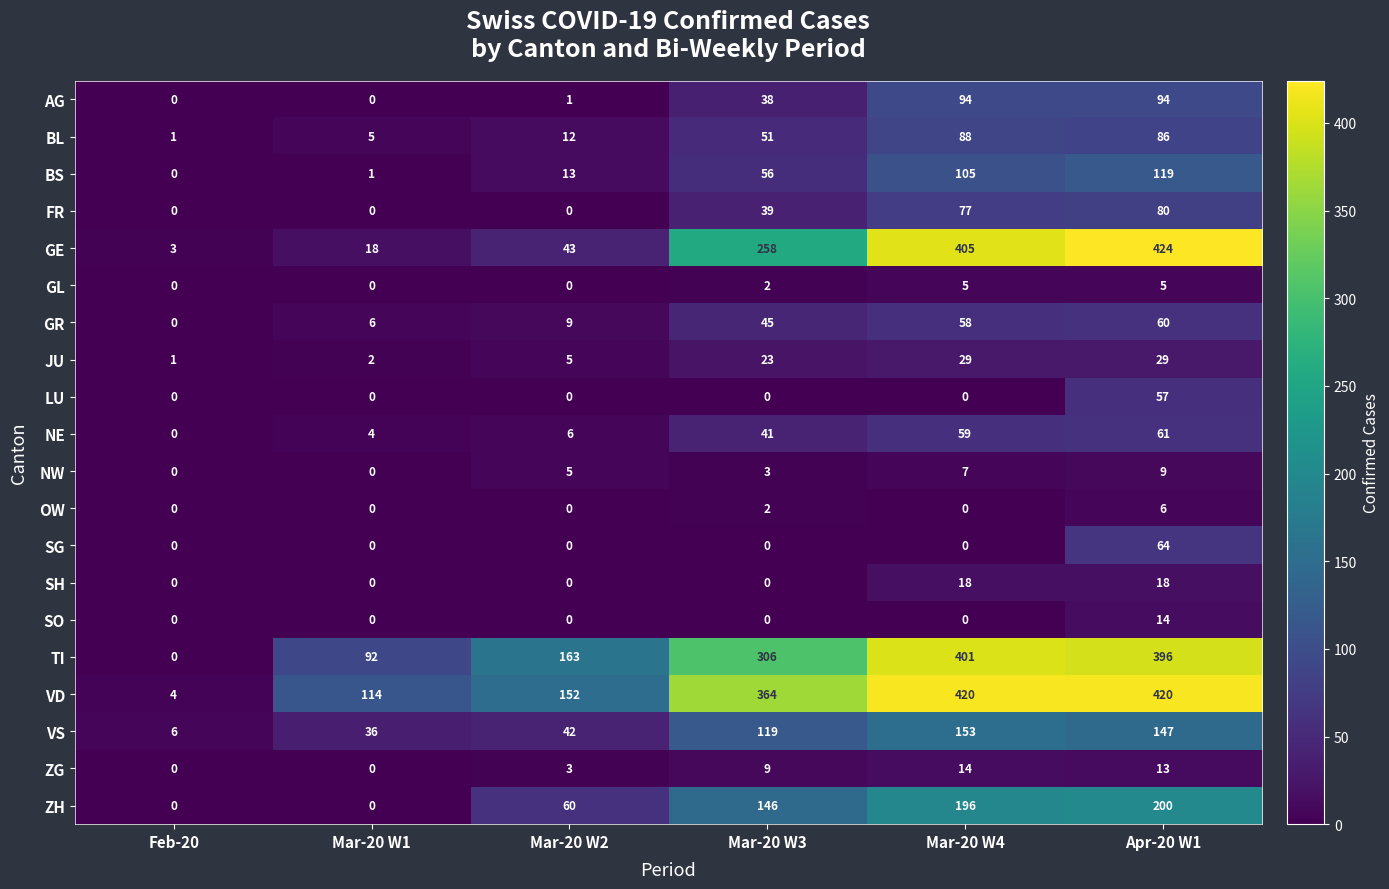

True or false: LU has a value of 0 at Mar-20 W2.

True